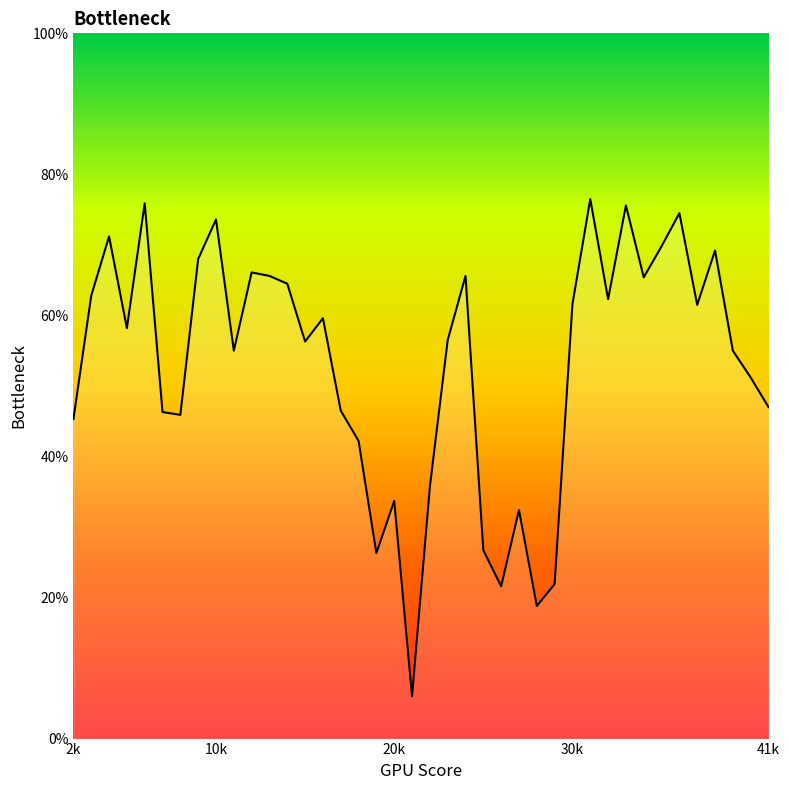

What is the sum of all values?

21.2